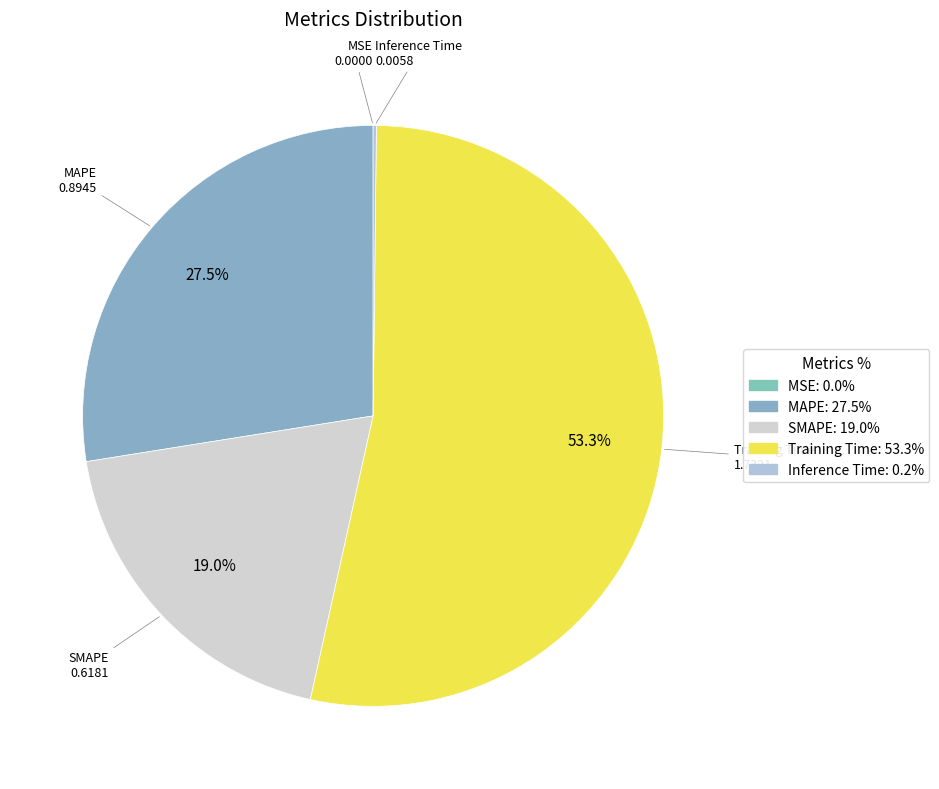

Is there any slice that represents more than half of the pie?

Yes